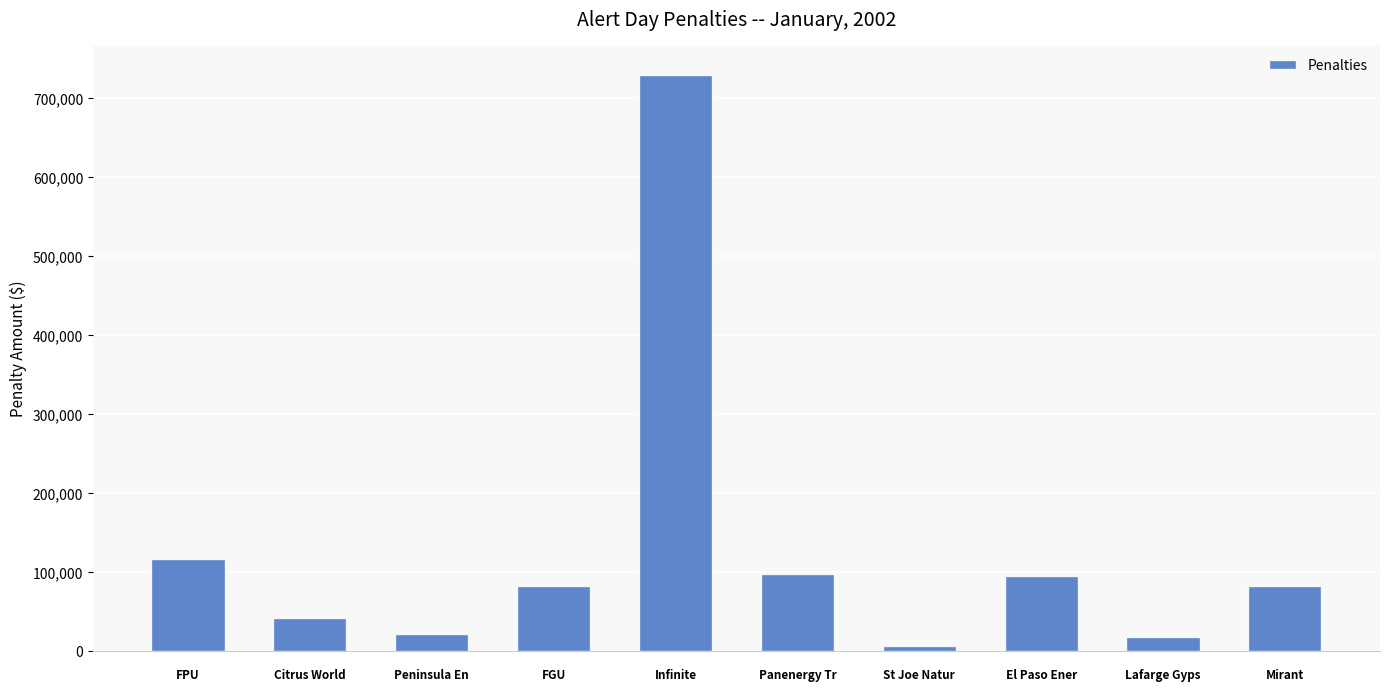

What is the difference between the second highest and second lowest values?

99947